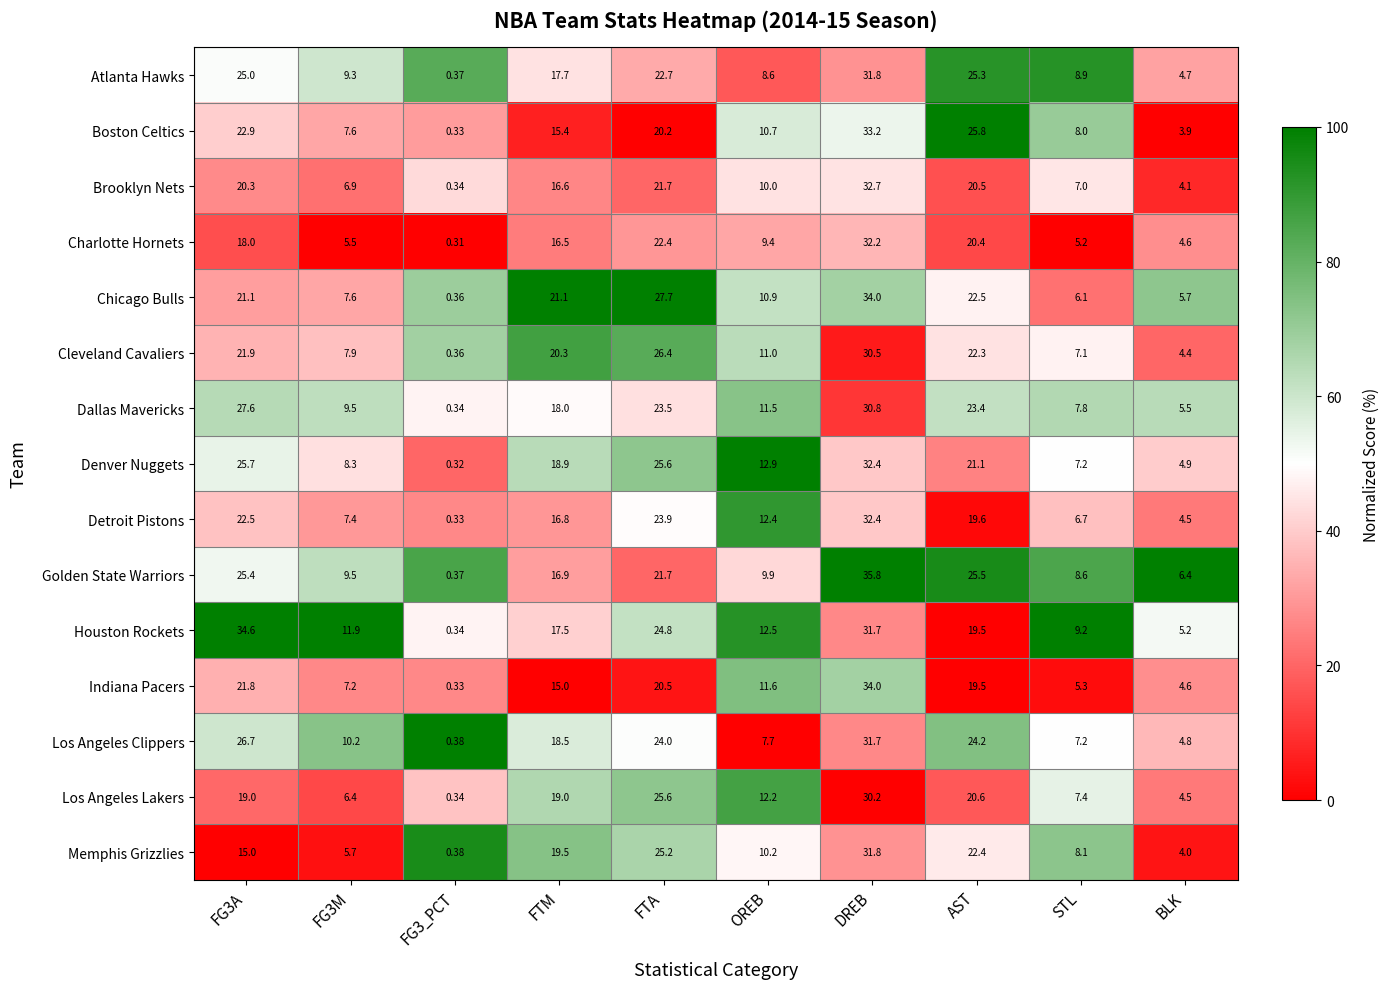

Between FG3A and AST, which series saw the biggest shift?

Houston Rockets